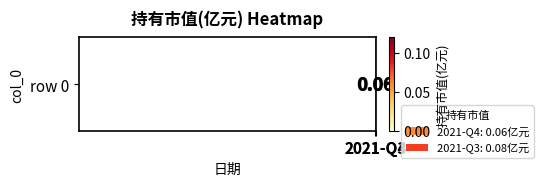

Reading right to left, what are all the values shown in this chart?

0.1	0.1